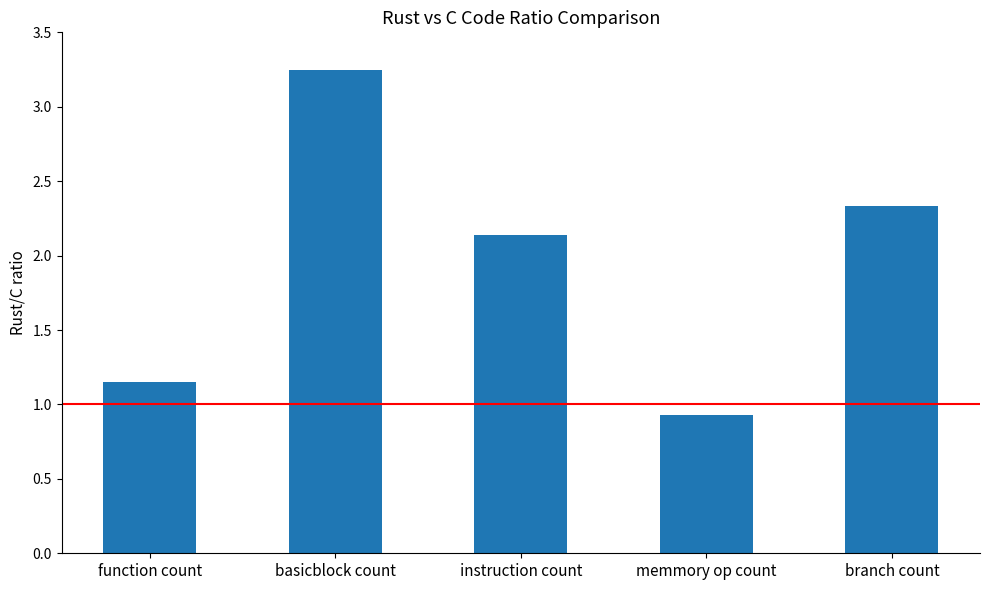

What is the minimum value shown in the chart?

0.9